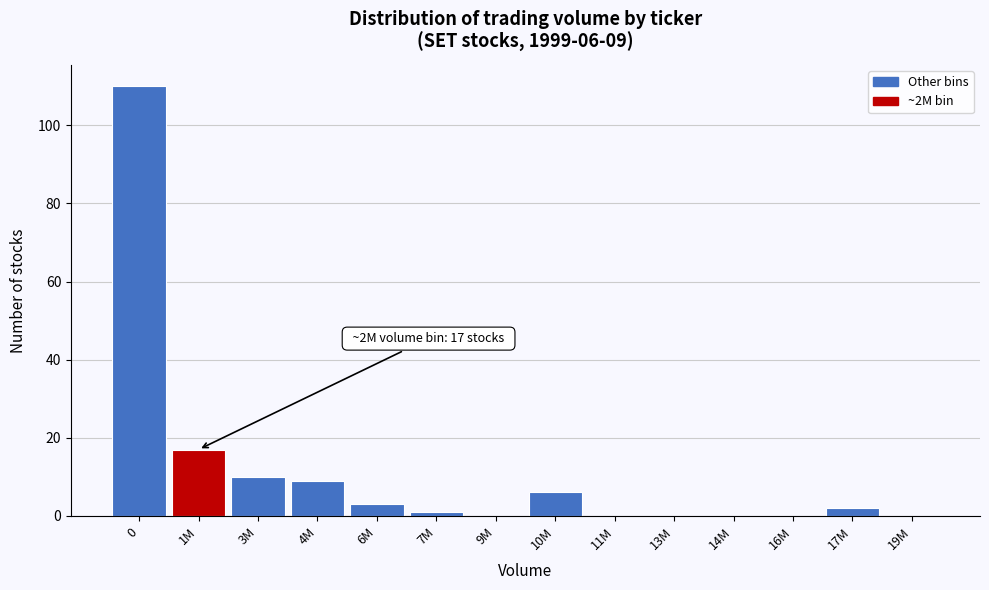

Reading left to right, what are all the values shown in this chart?

0=110	1M=17	3M=10	4M=9	6M=3	7M=1	9M=0	10M=6	11M=0	13M=0	14M=0	16M=0	17M=2	19M=0